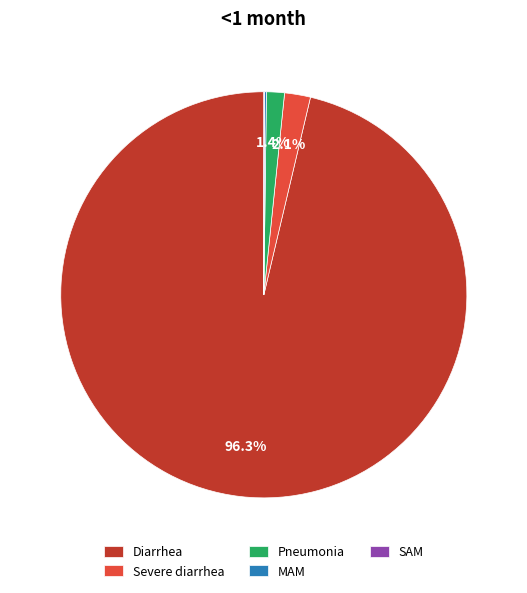

Which category has the biggest portion of the pie?

Diarrhea